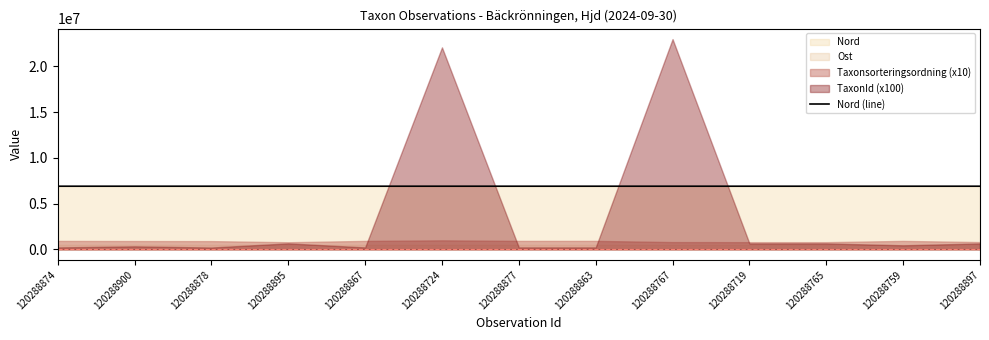

Reading right to left, transcribe all the data shown in this chart.

6900147	6900127	6900127	6900135	6900127	6900121	6900133	6900127	6900121	6900147	6900133	6900147	6900133